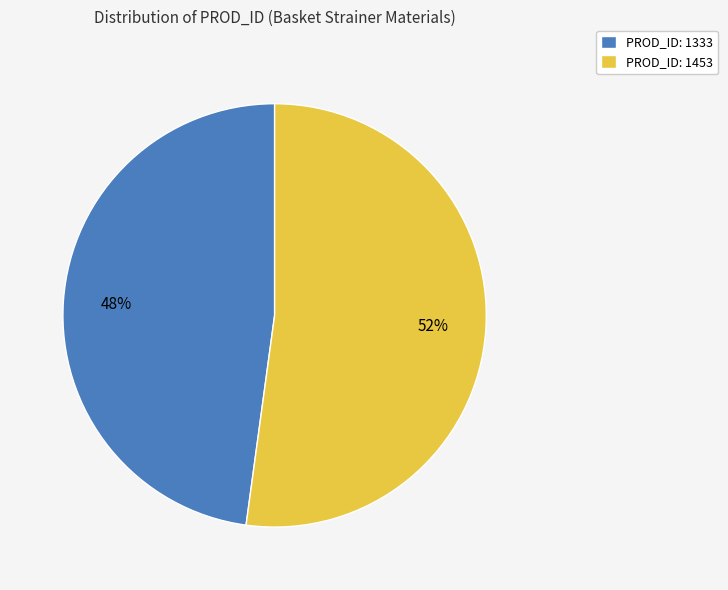

The PROD_ID: 1453 slice represents 52% of the pie. True or false?

True